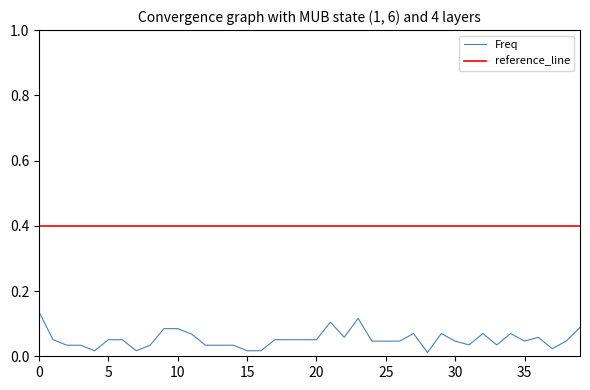

Which series has the largest total across all categories?

reference_line